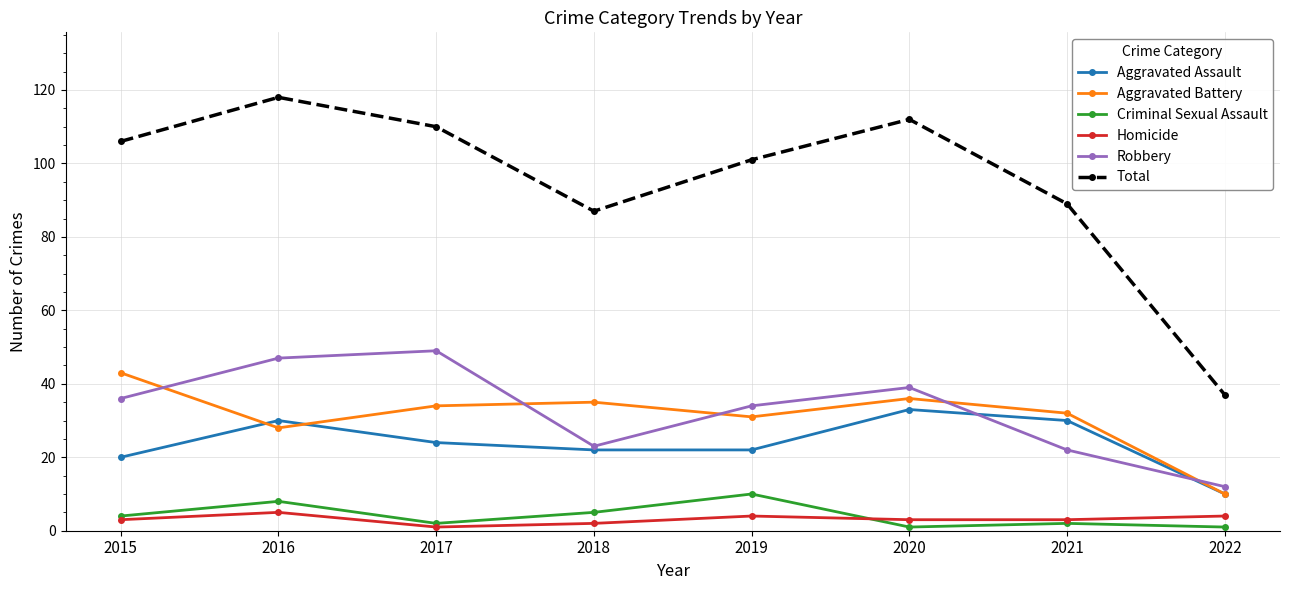

What is the average value of the Aggravated Assault series?

24